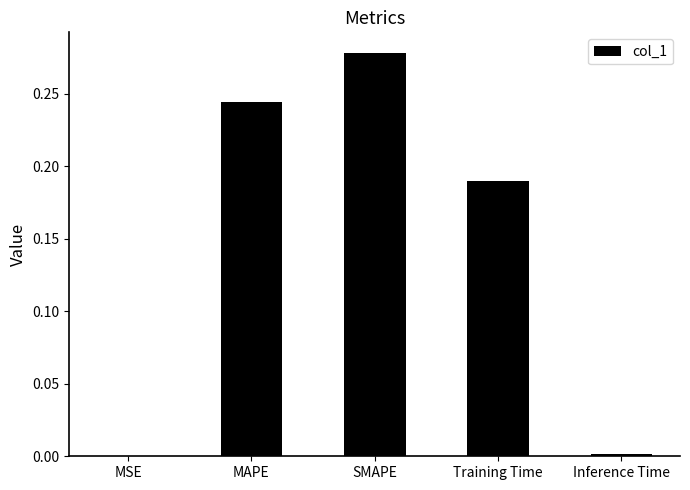

What is the sum of all values?

0.7